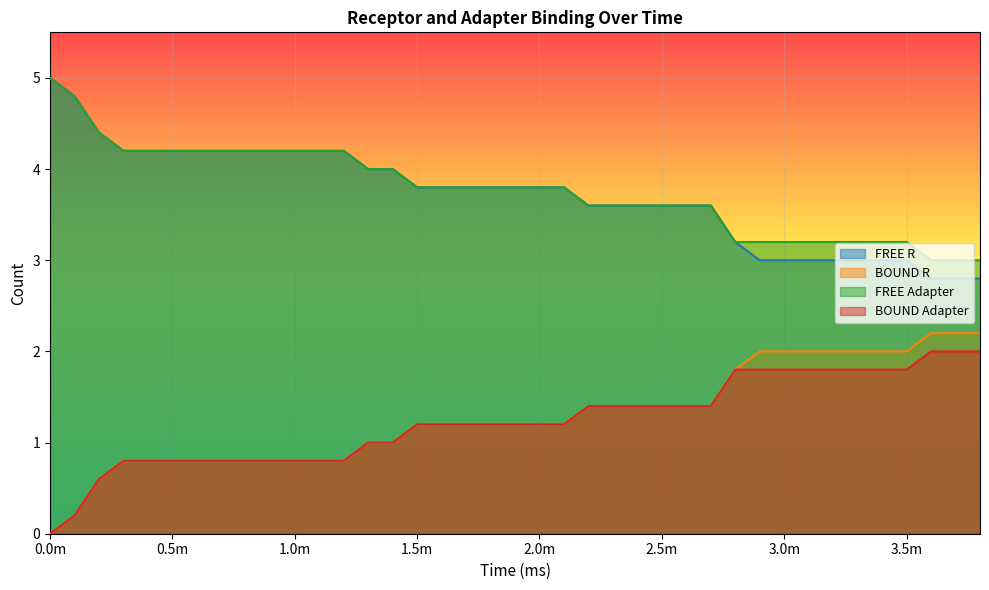

What is the greatest value displayed?

5.0